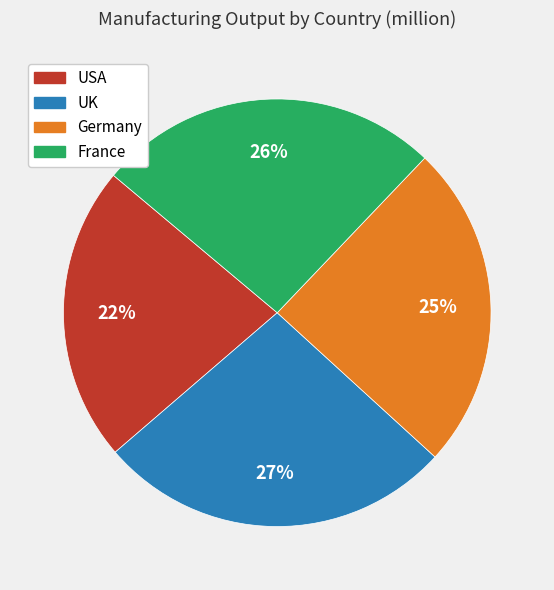

What is the smallest slice in the pie chart?

USA